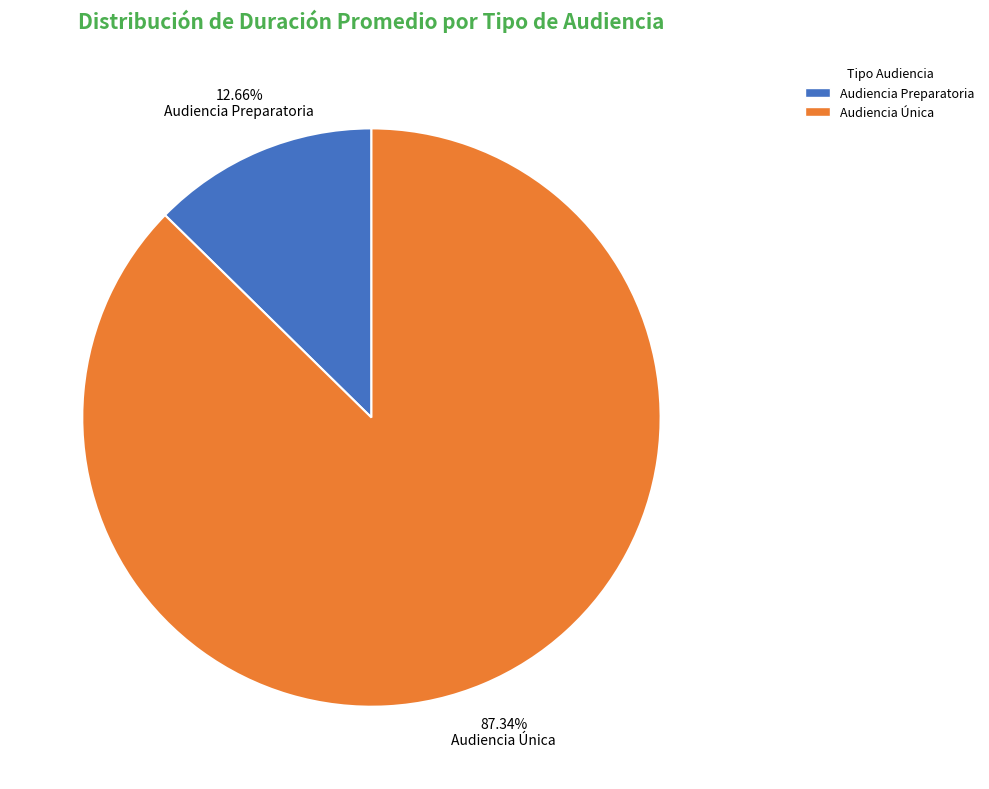

Between Audiencia Única and Audiencia Preparatoria, which is larger?

Audiencia Única